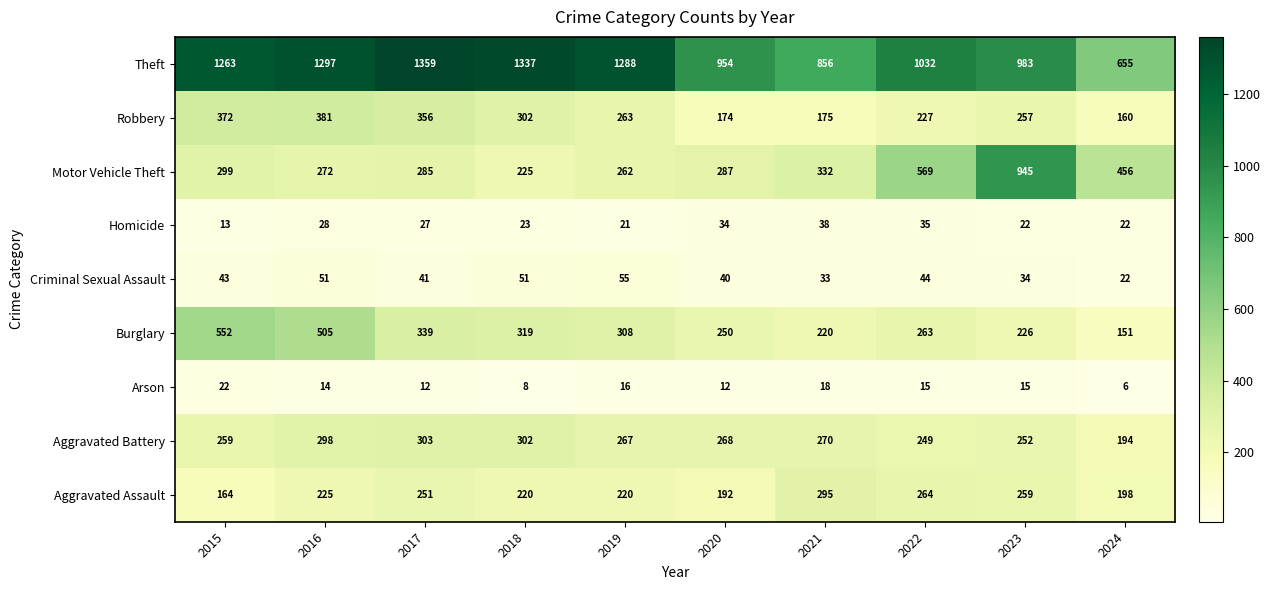

What is the minimum value shown in the chart?

6